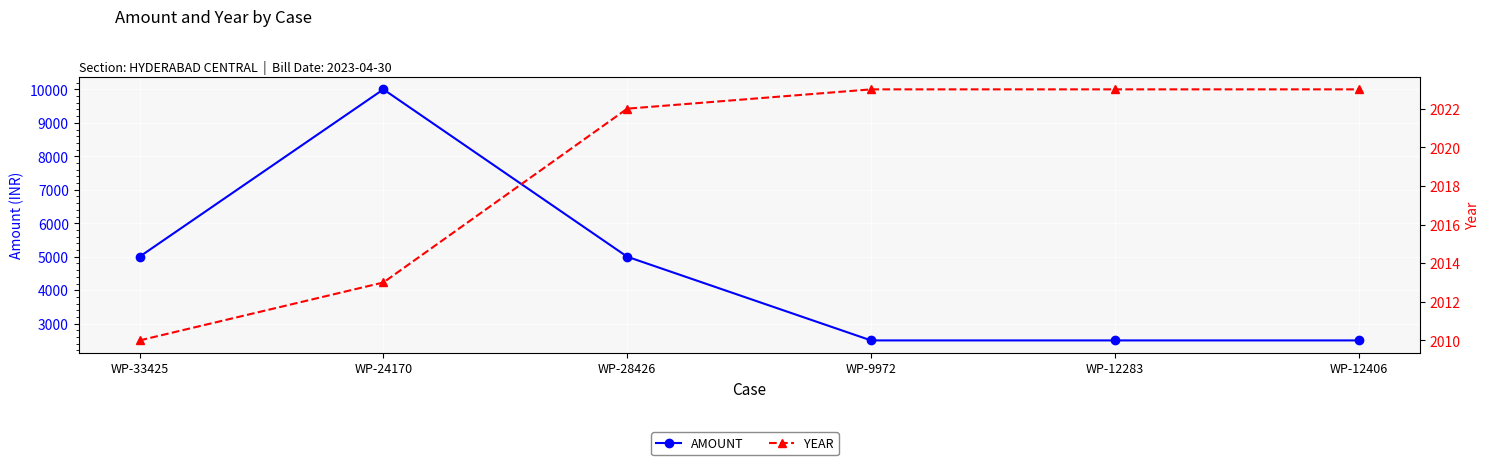

Is the value of YEAR at WP-33425 greater than the value of AMOUNT at WP-28426?

No